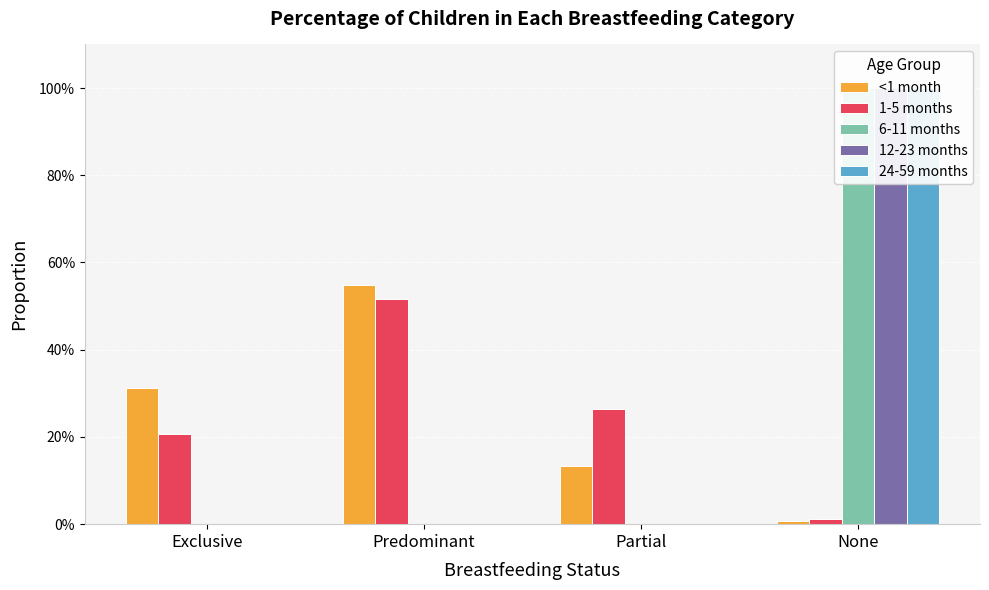

What are all the series names shown in the legend?

<1 month, 1-5 months, 6-11 months, 12-23 months, 24-59 months